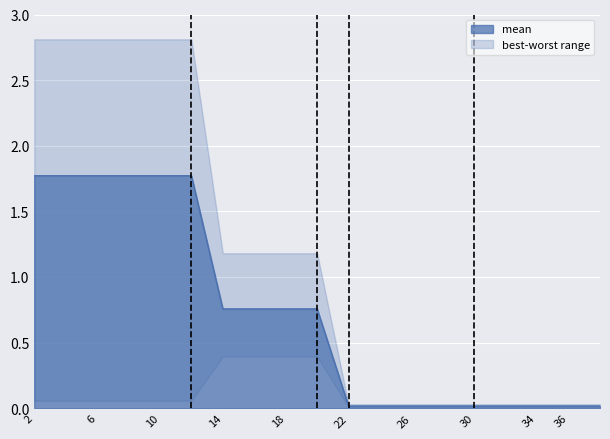

Between 9 and 16, which is larger?

9